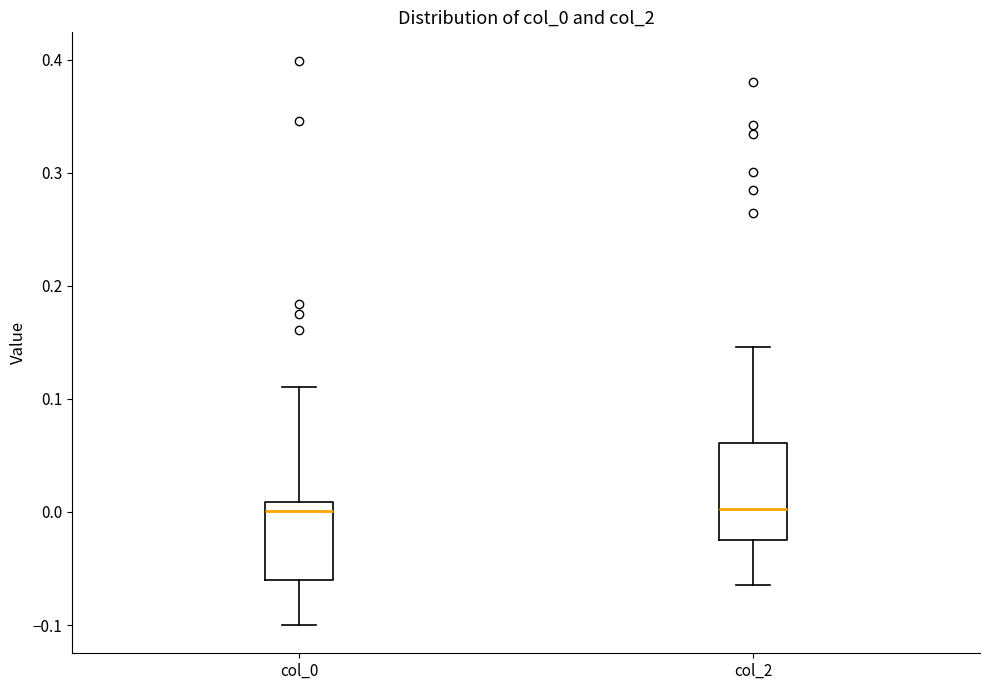

Reading left to right, read every box against the y-axis: the position of its median line, the range the box covers, and the ends of its whiskers. The values are not printed on the chart, so give them approximately, as read against the axis.

col_0: median 0.00, box -0.06 to 0.01, whiskers -0.10 to 0.11
col_2: median 0.00, box -0.03 to 0.06, whiskers -0.06 to 0.15